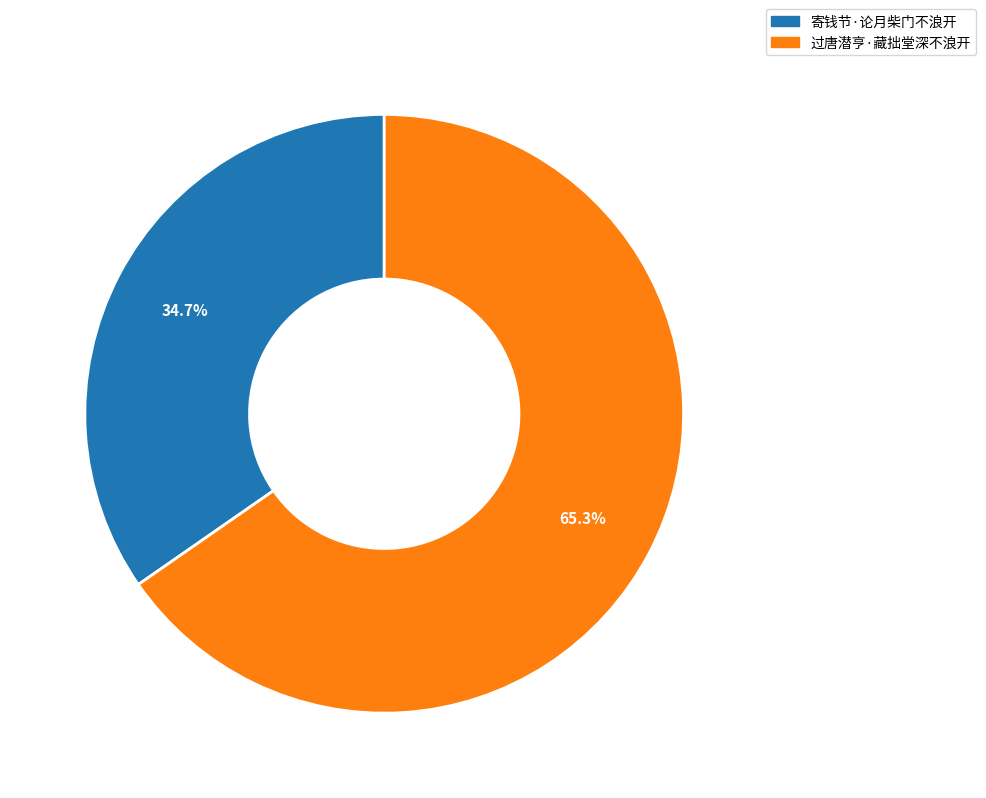

What percentage do 寄钱节·论月柴门不浪开 and 过唐潜亨·藏拙堂深不浪开 together represent?

100.0%